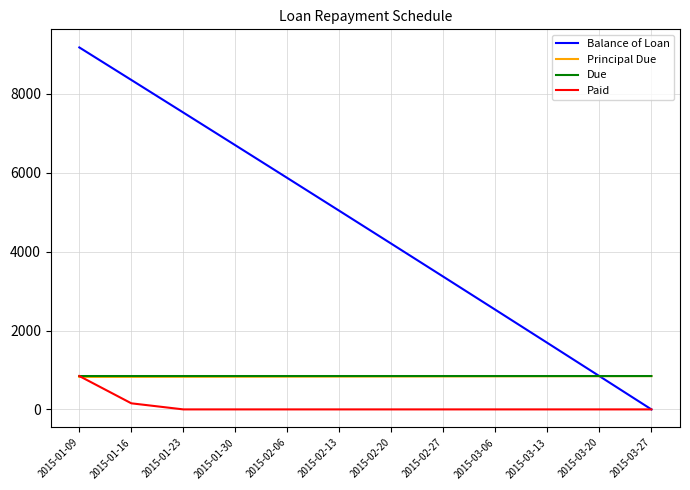

True or false: Principal Due and Balance of Loan intersect in this chart.

True